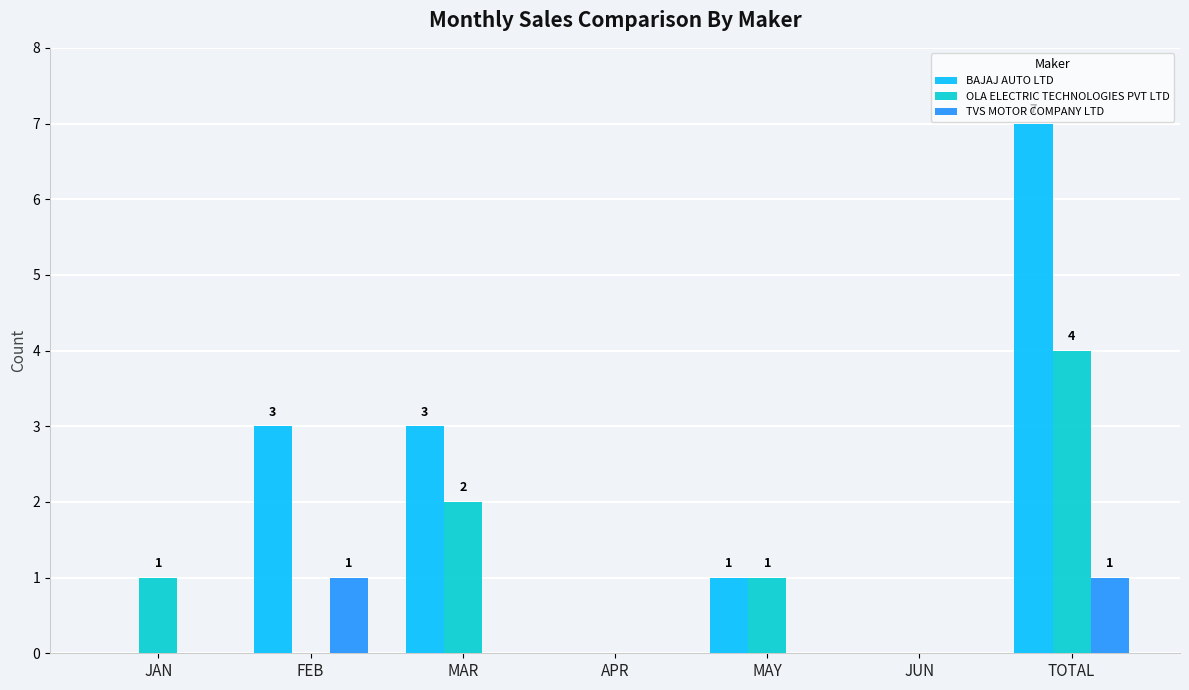

How many OLA ELECTRIC TECHNOLOGIES PVT LTD values are between 0 and 2?

6